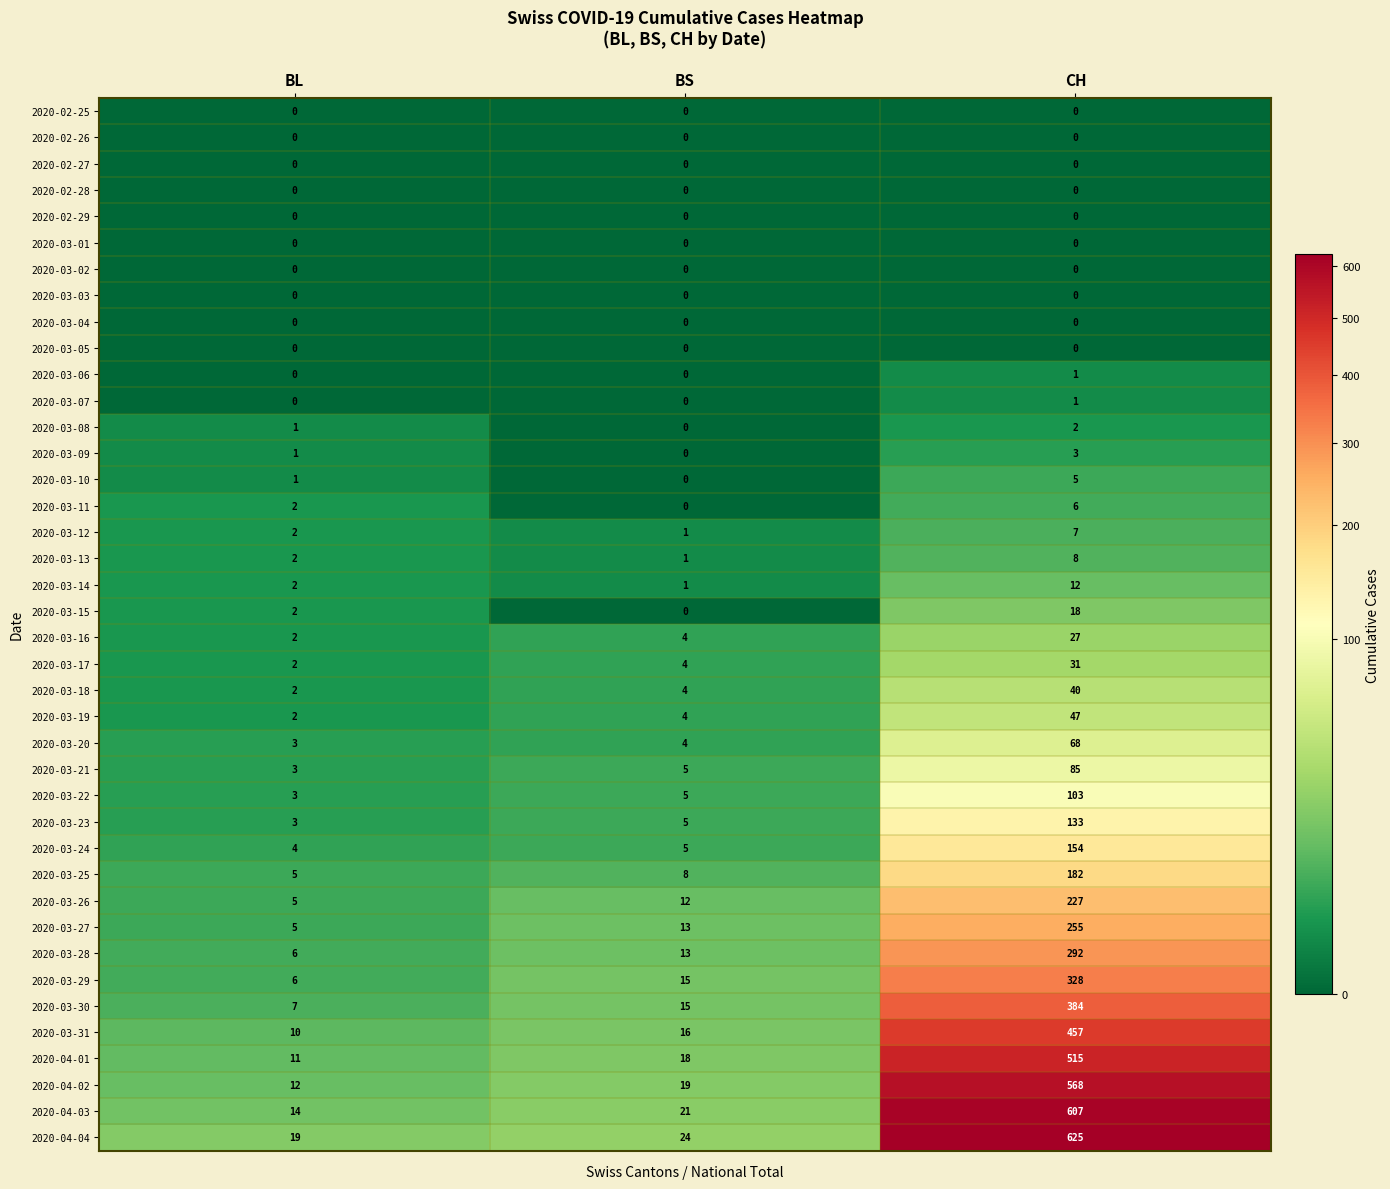

What is the difference between the 2020-03-21 values at CH and BL?

82